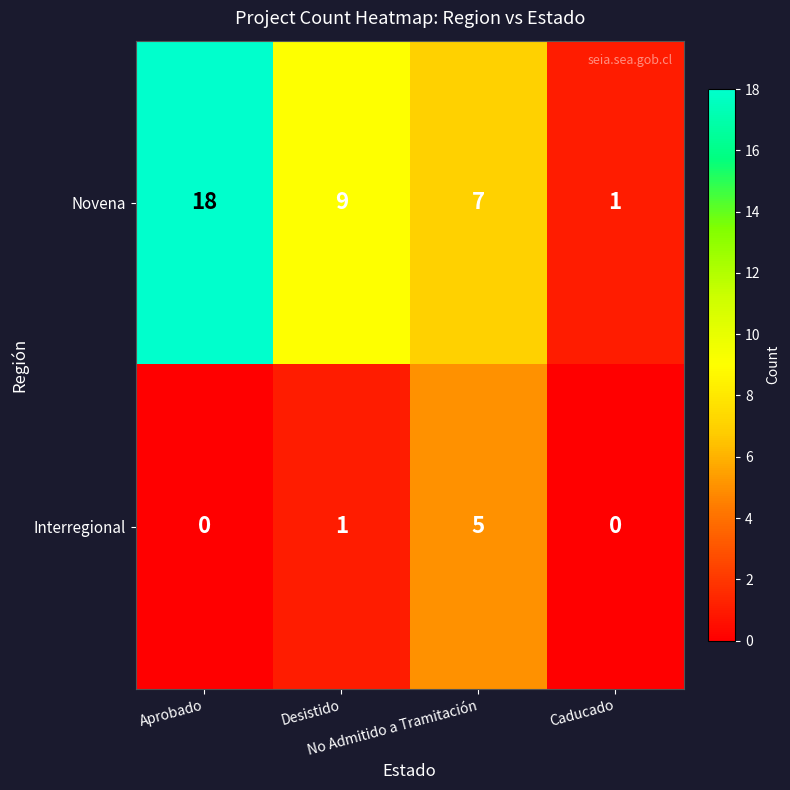

At which category does the chart reach its peak across all series?

Aprobado